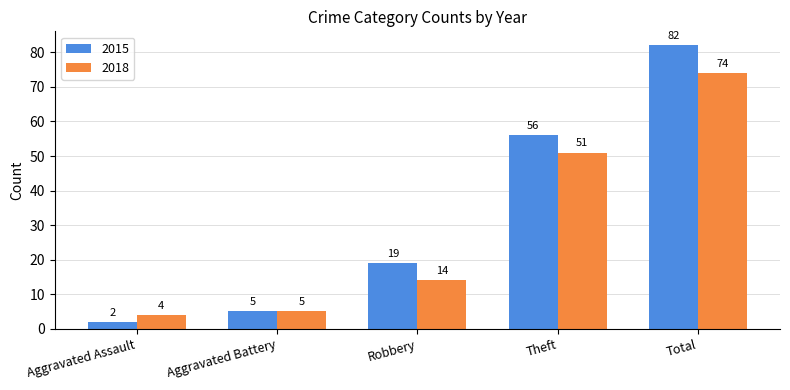

What value does the 2018 series have at Aggravated Battery, to the nearest 5?

5